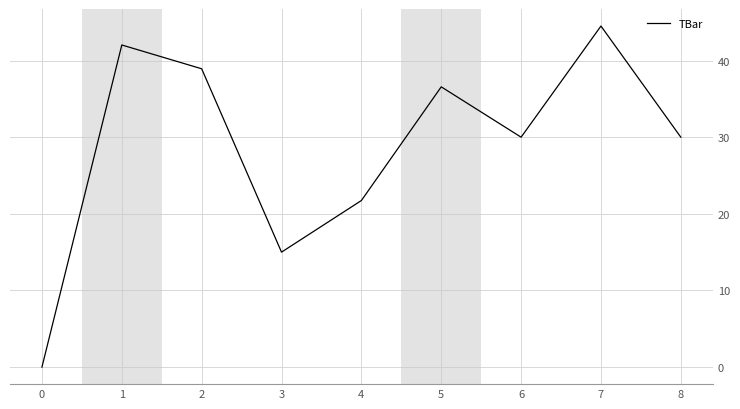

What is the difference between the maximum and second lowest values?

29.5